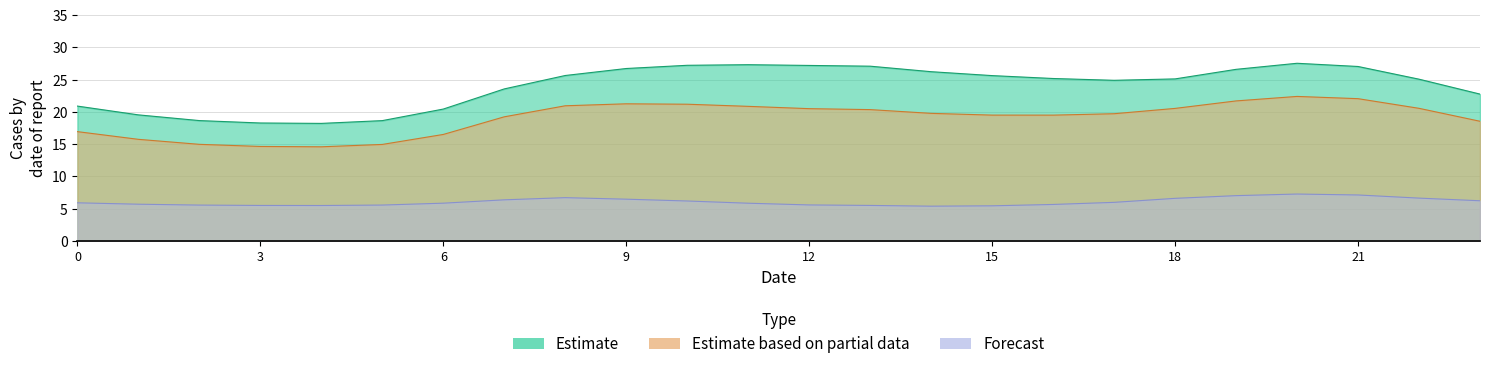

What is the total value across all series at 20?

57.2